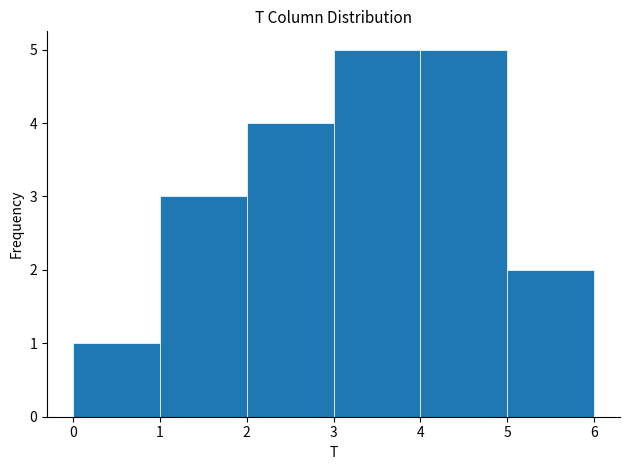

Reading left to right, transcribe this chart: for each bar, give the range it covers on the x-axis and its height. The values are not printed on the chart, so give them approximately, as read against the axis.

0 to 1: 1
1 to 2: 3
2 to 3: 4
3 to 4: 5
4 to 5: 5
5 to 6: 2